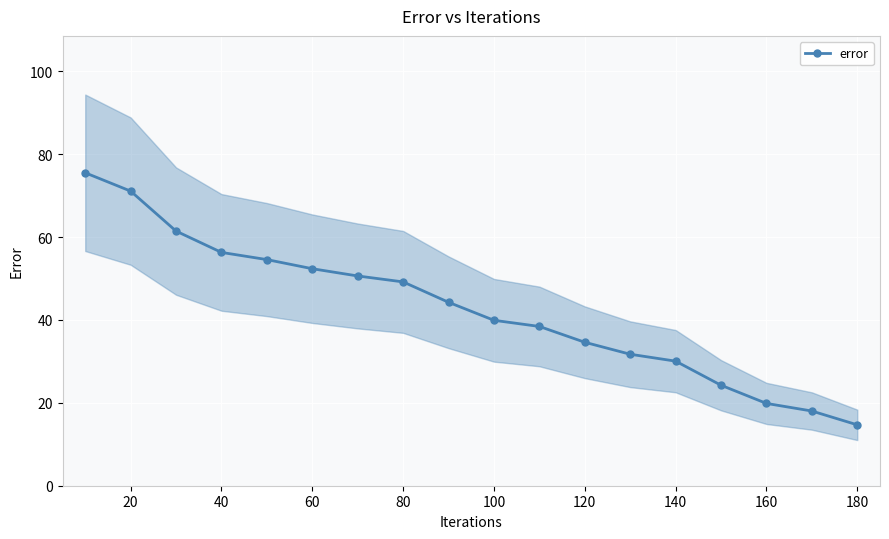

What is the maximum value for error?

75.5